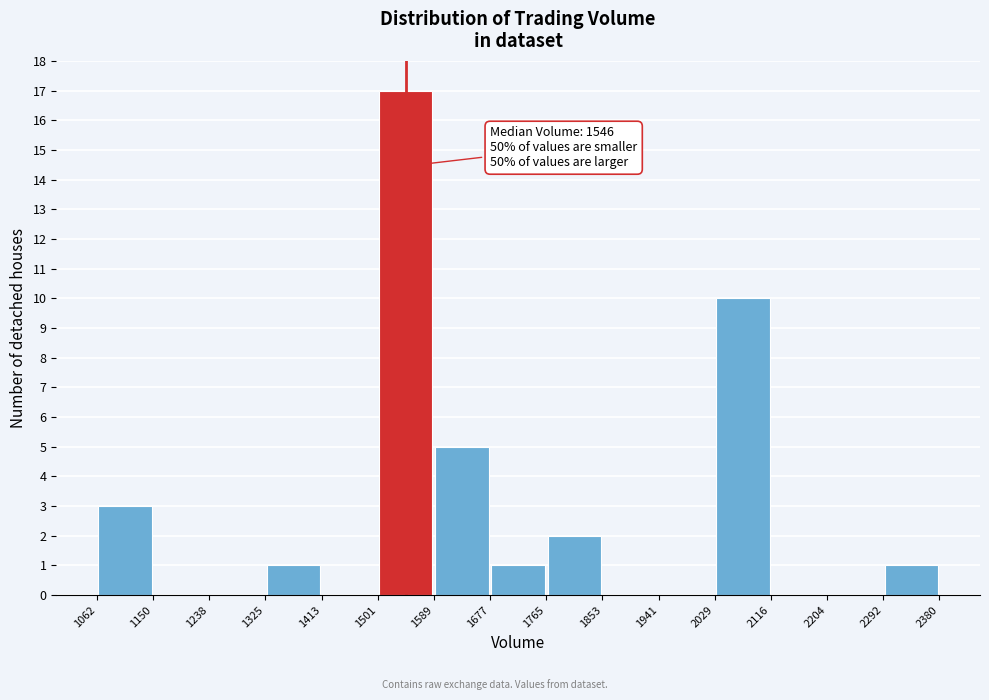

Over which range of the x-axis is the bar tallest?

1501 to 1589